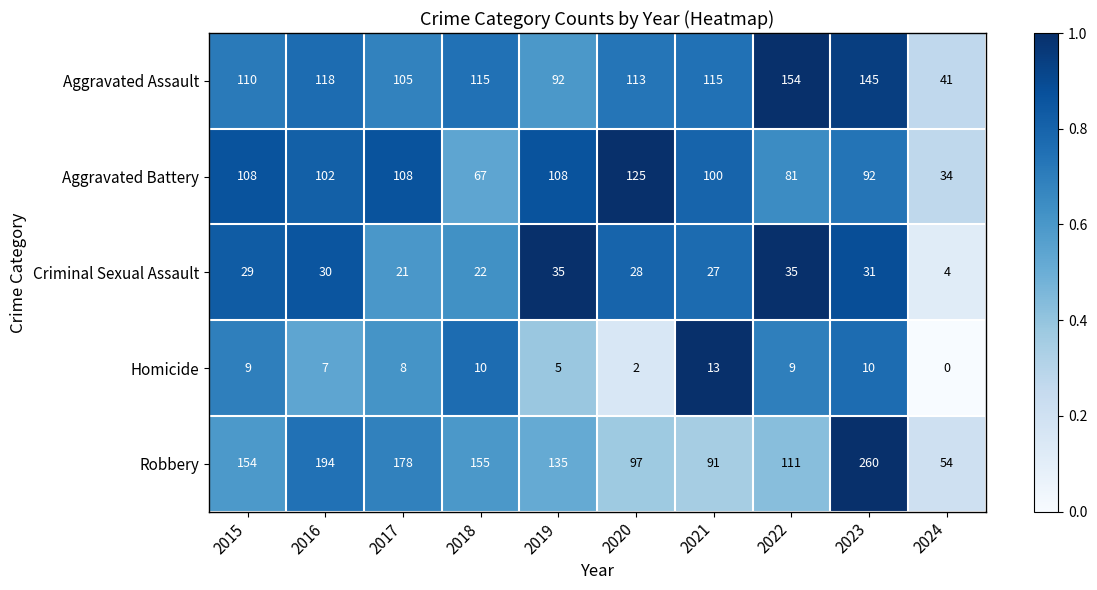

At which label is Criminal Sexual Assault closest to 19?

2017